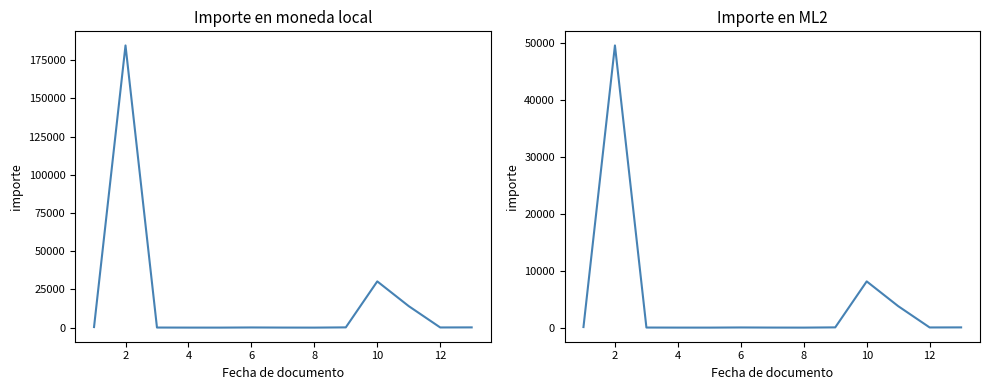

Reading left to right, transcribe all the data shown in this chart.

Importe en moneda local: 362.3	184589.1	47.6	11.0	0.5	98.6	24.7	0.5	154.7	30238.6	14051.4	102.7	143.9
Importe en ML2: 97.4	49620.7	12.8	2.8	0.1	26.5	6.6	0.1	41.6	8128.6	3777.2	27.6	38.7